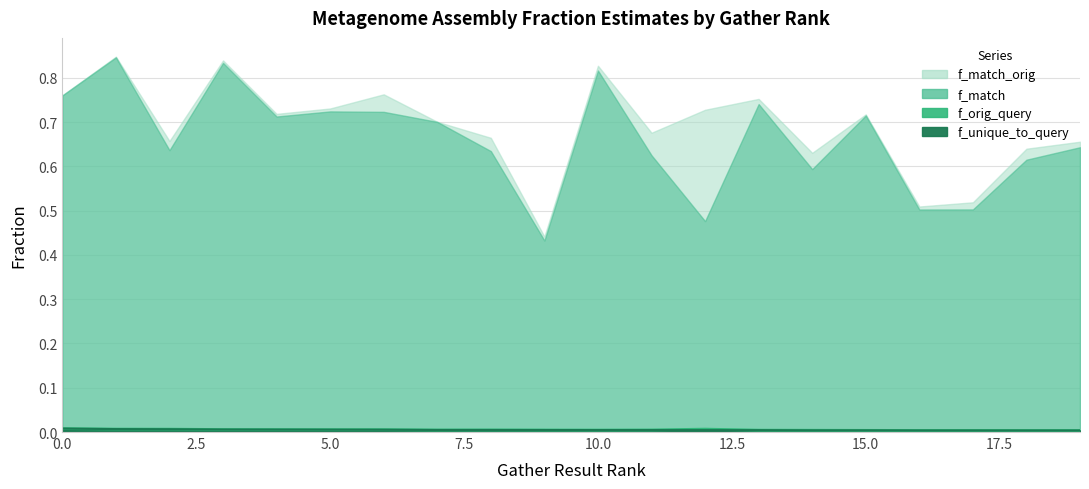

In f_orig_query, how many points are lower than both neighbors (excluding endpoints)?

4